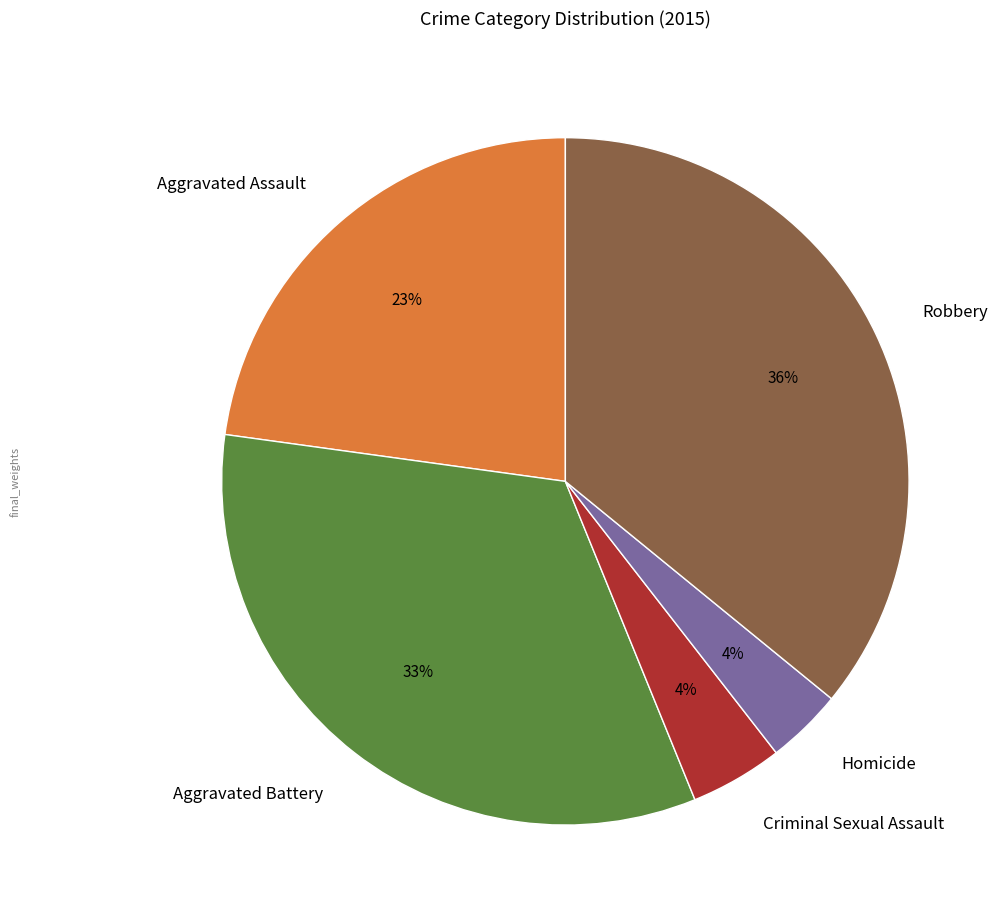

True or false: Robbery accounts for 41% of the total.

False